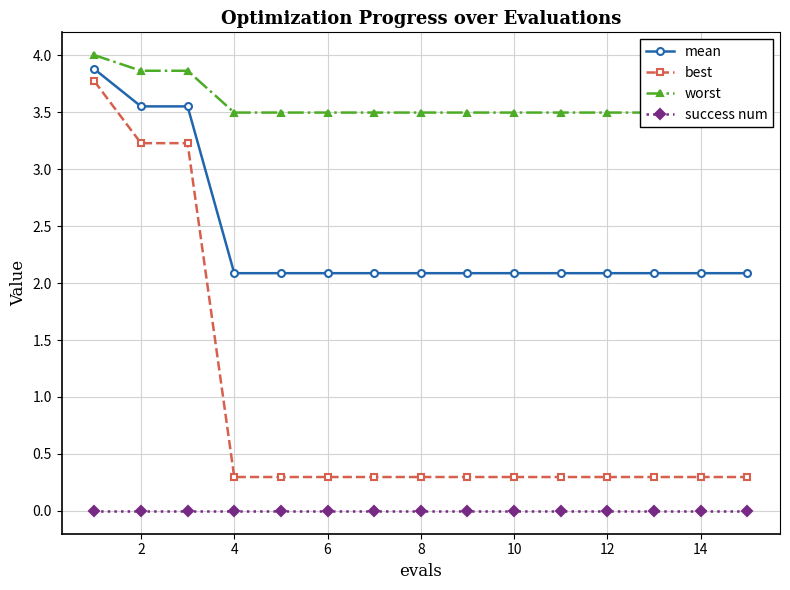

True or false: mean and best cross at least once.

False